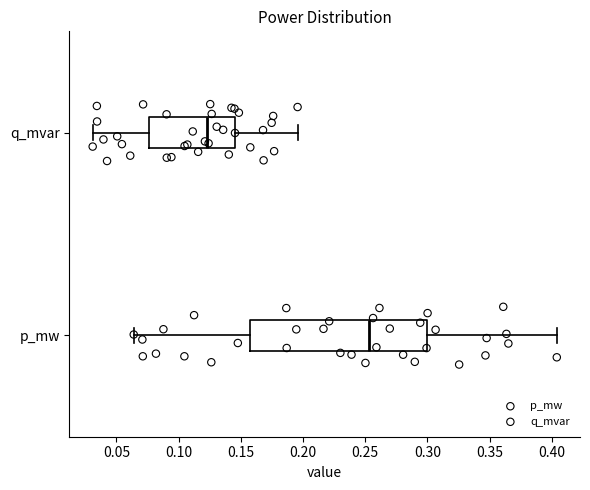

Reading bottom to top, transcribe this box plot: for each box, give where its median line is, the range the box spans, and where its two whiskers end, as read against the x-axis. The values are not printed on the chart, so give them approximately, as read against the axis.

p_mw: median 0.255, box 0.155 to 0.300, whiskers 0.065 to 0.405
q_mvar: median 0.125, box 0.075 to 0.145, whiskers 0.030 to 0.195